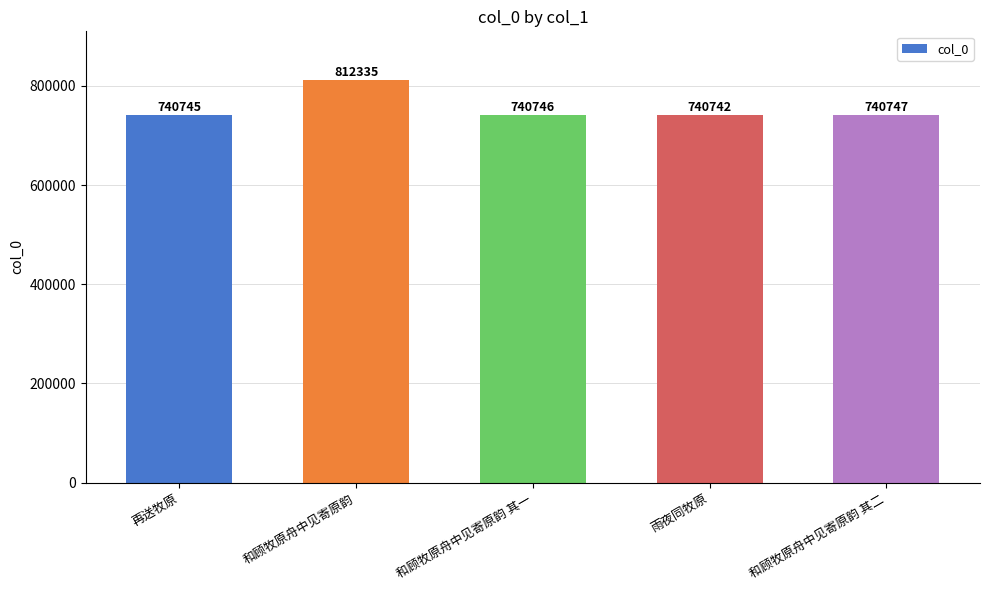

What is the ratio of the value at 和顾牧原舟中见寄原韵 其一 to the value at 和顾牧原舟中见寄原韵 其二?

1.0